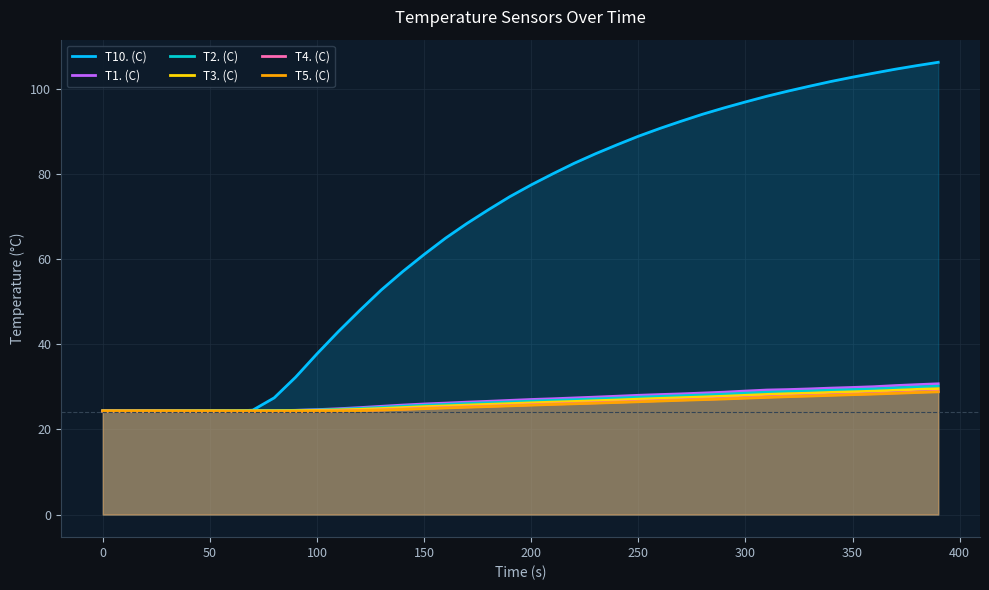

How many lines are shown in the chart?

6